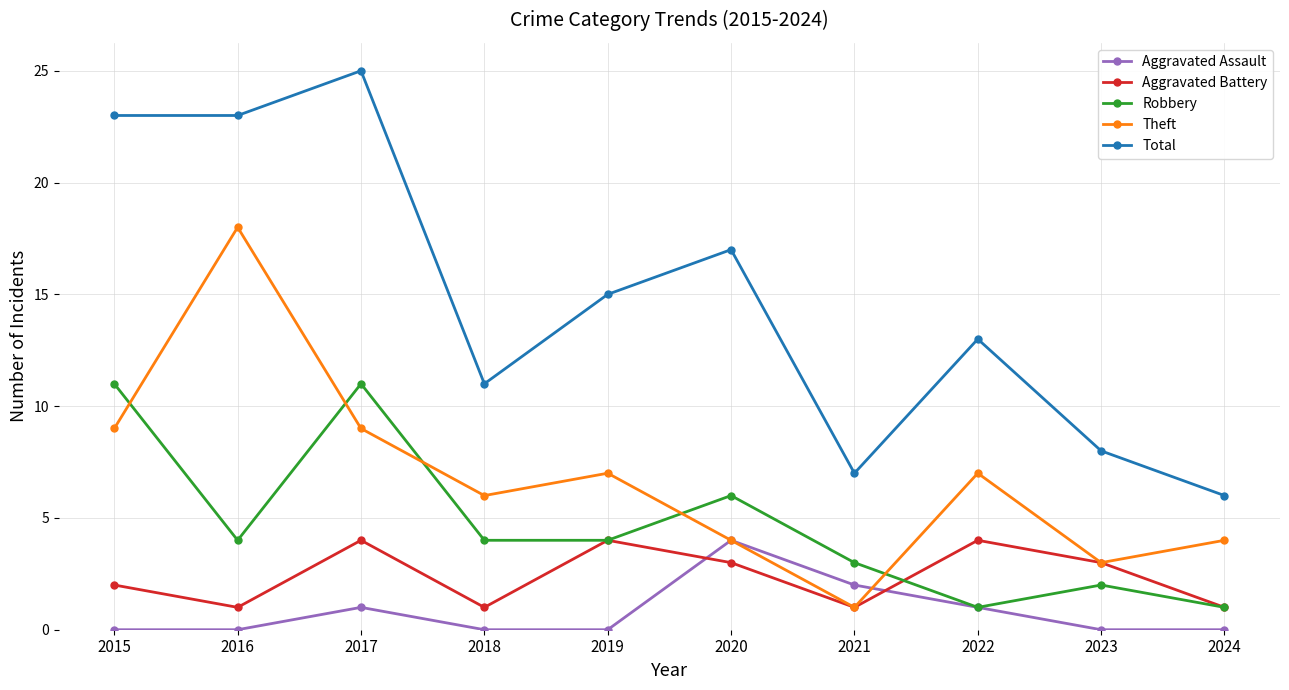

What is the total value across all series at 2017?

50